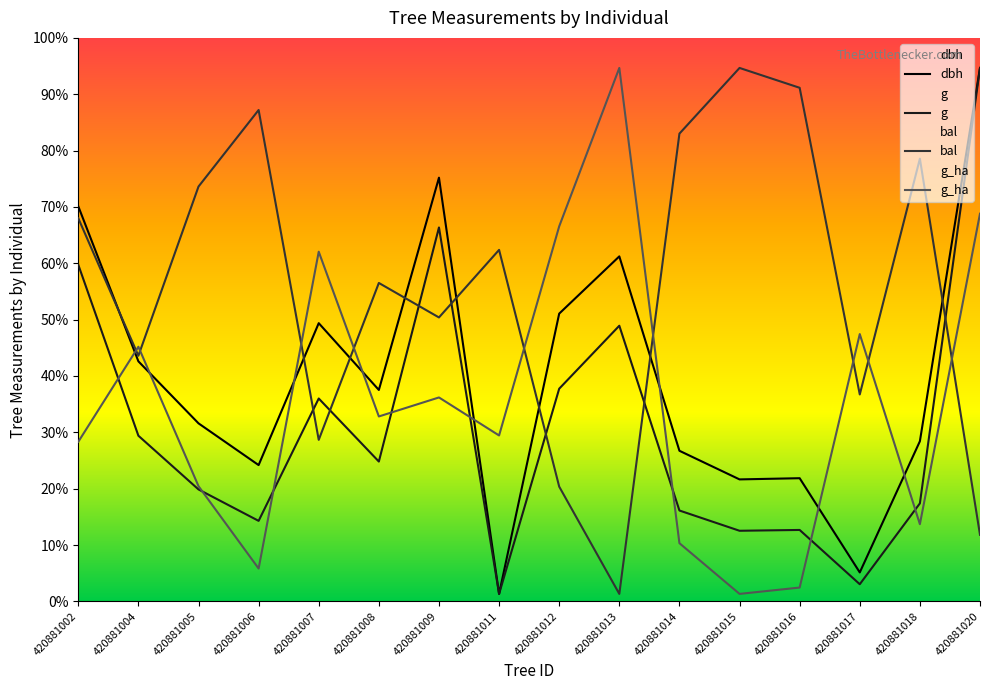

What are all the series names shown in the legend?

dbh, g, bal, g_ha